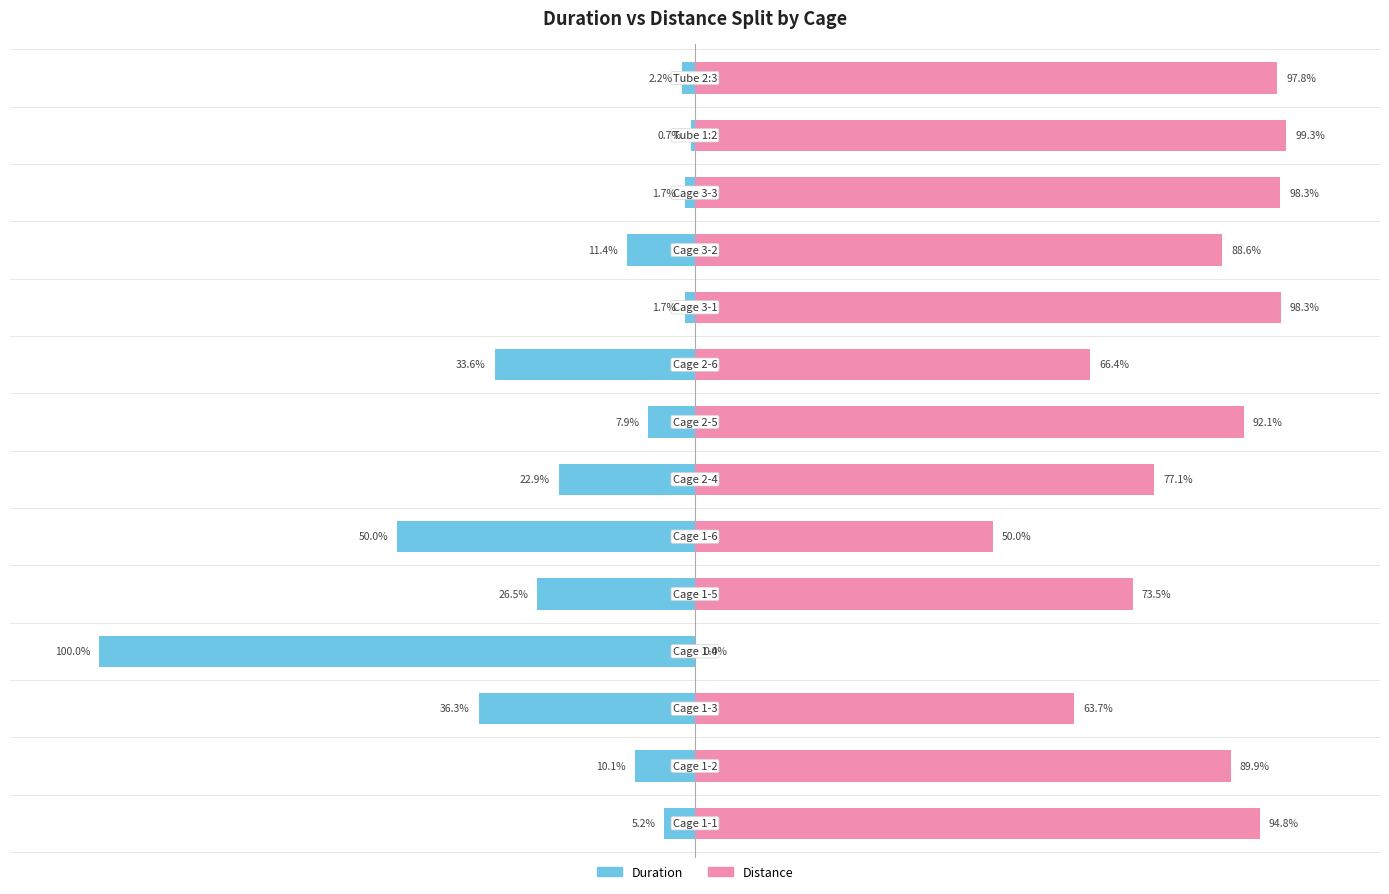

What is the average value of the Distance series?

77.8